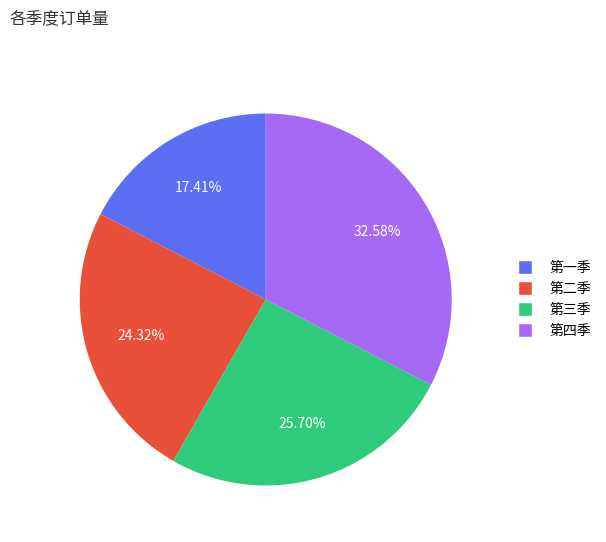

What percentage do 第一季 and 第二季 together represent?

41.7%